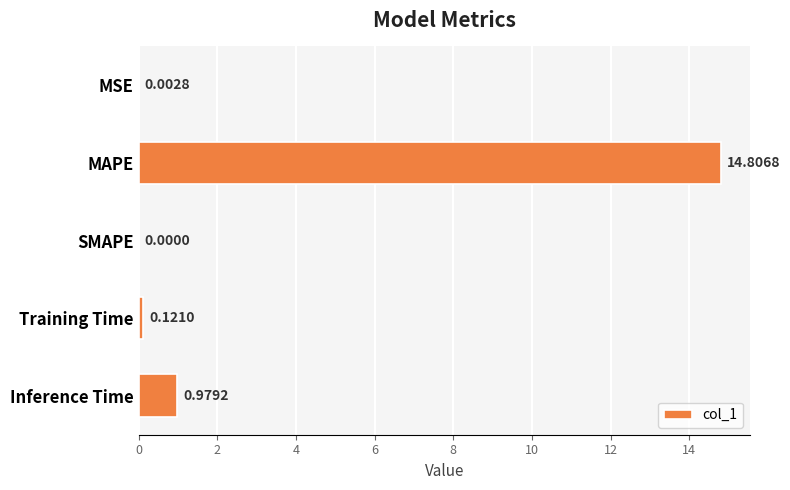

Which has a higher value, SMAPE or Training Time?

Training Time